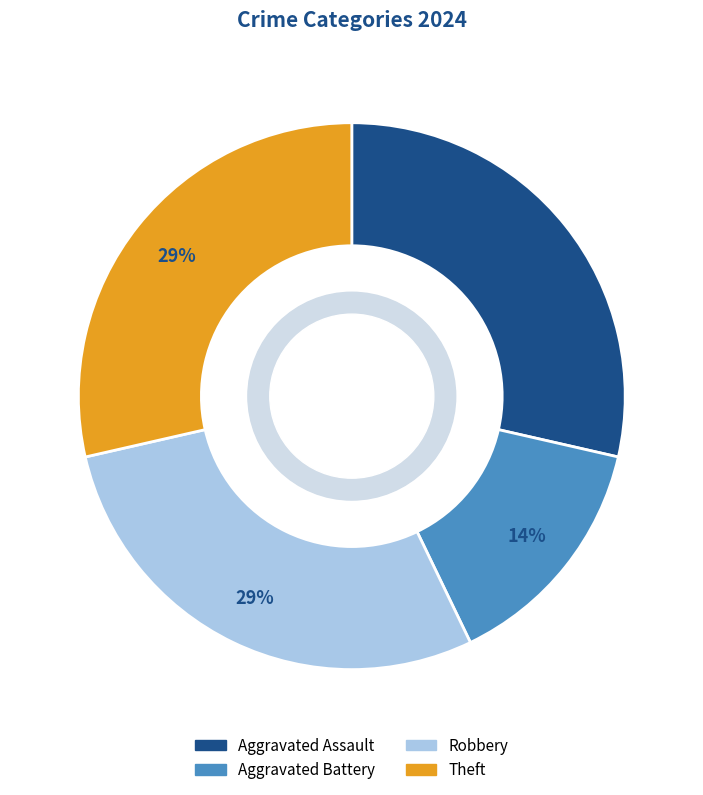

Combined, do Aggravated Assault and Aggravated Battery account for over 50%?

No